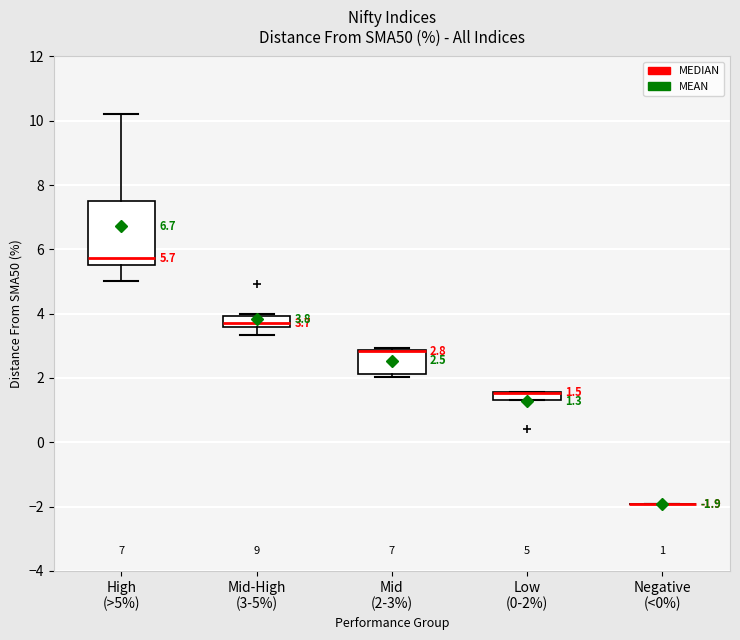

Comparing the boxes themselves (not the whiskers), which one is the tallest?

High (>5%)